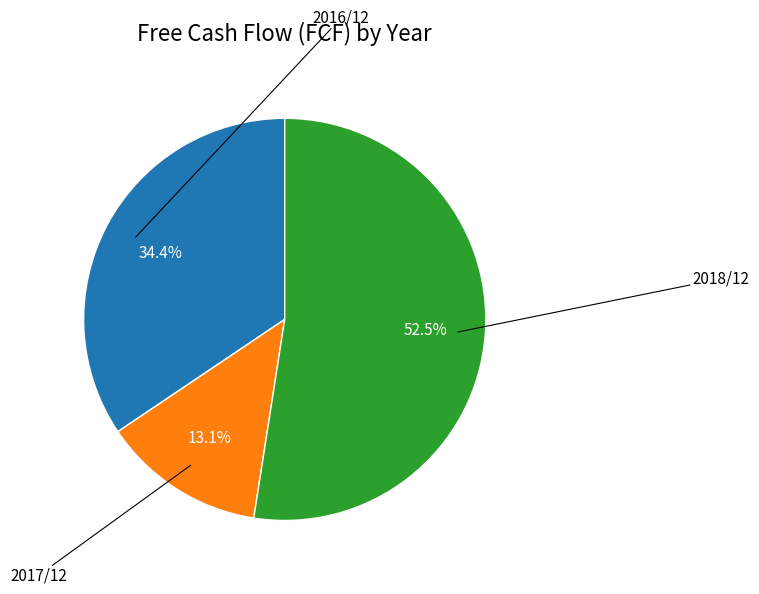

Is there a majority slice in this chart?

Yes